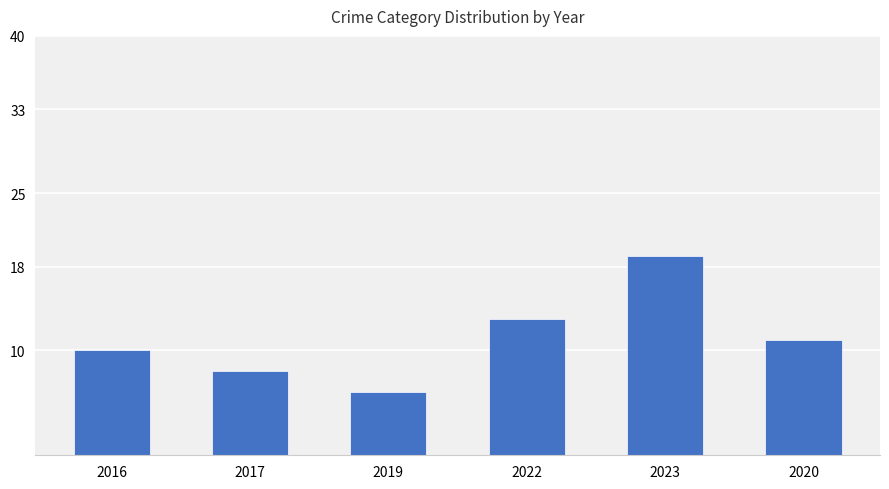

At which label does the data first exceed 11?

2022